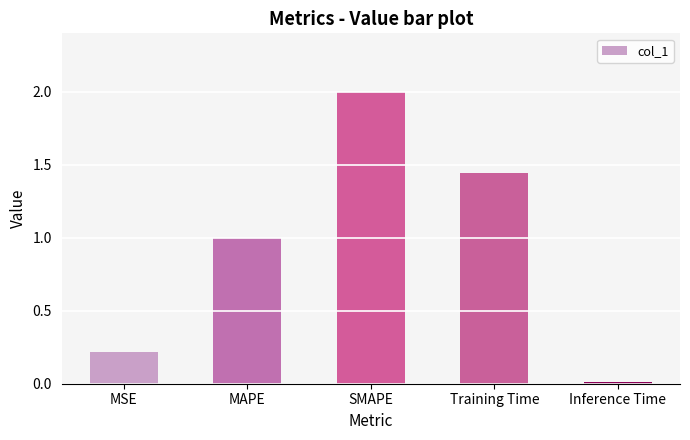

Is it true that the value at MSE is 0.1?

False